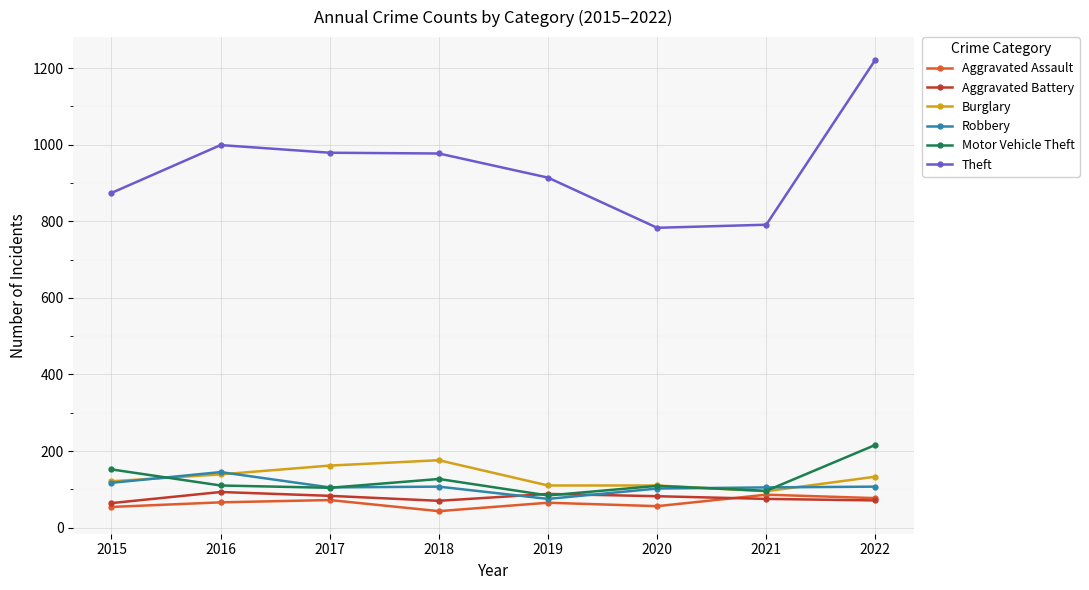

What is the minimum value shown in the chart?

43